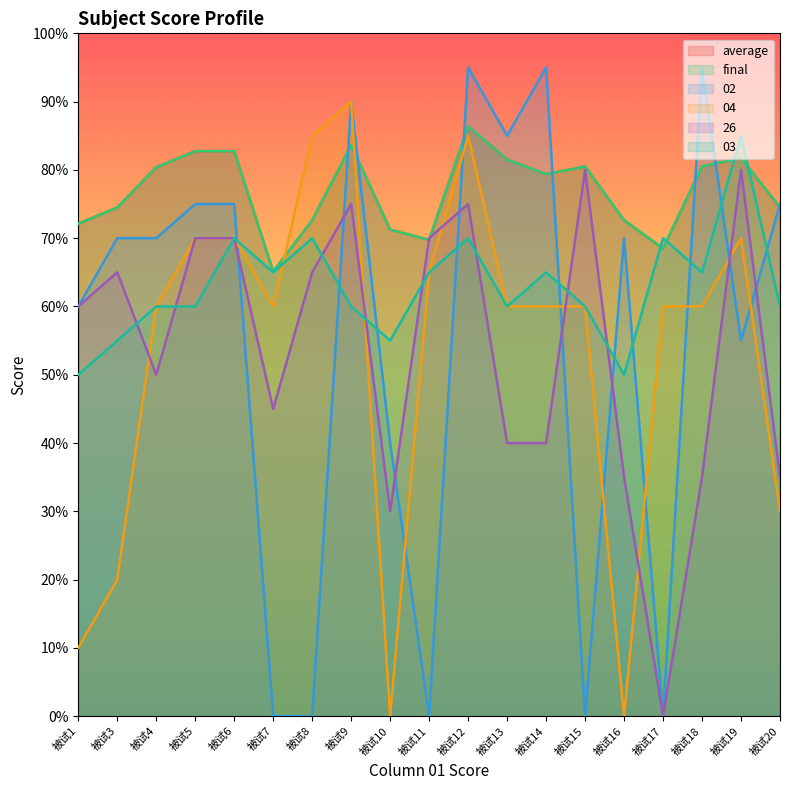

Which has a higher value, 被试13 or 被试20?

被试13